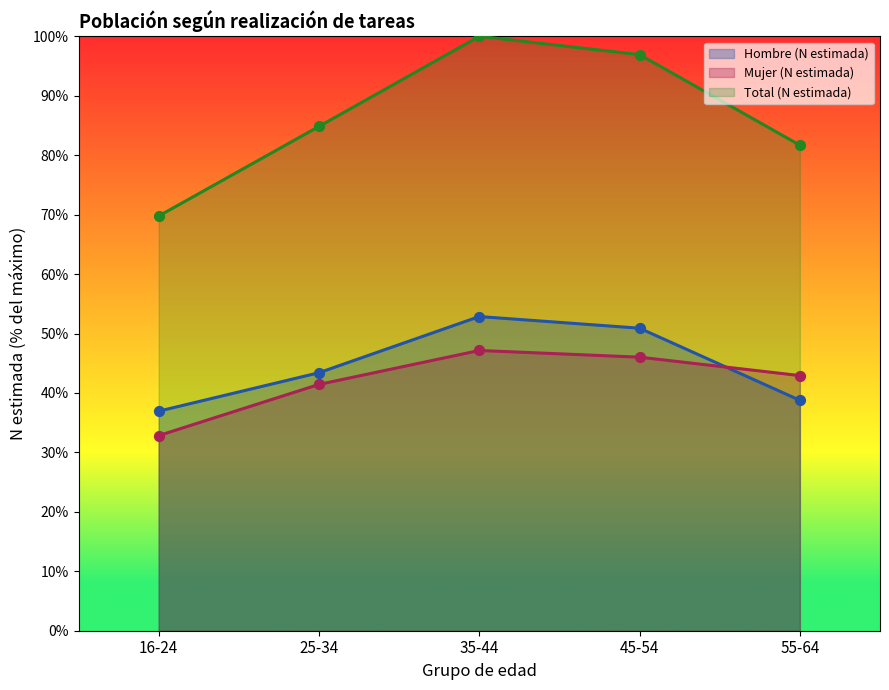

Which series has the largest Y range (max minus min)?

Total (N estimada)